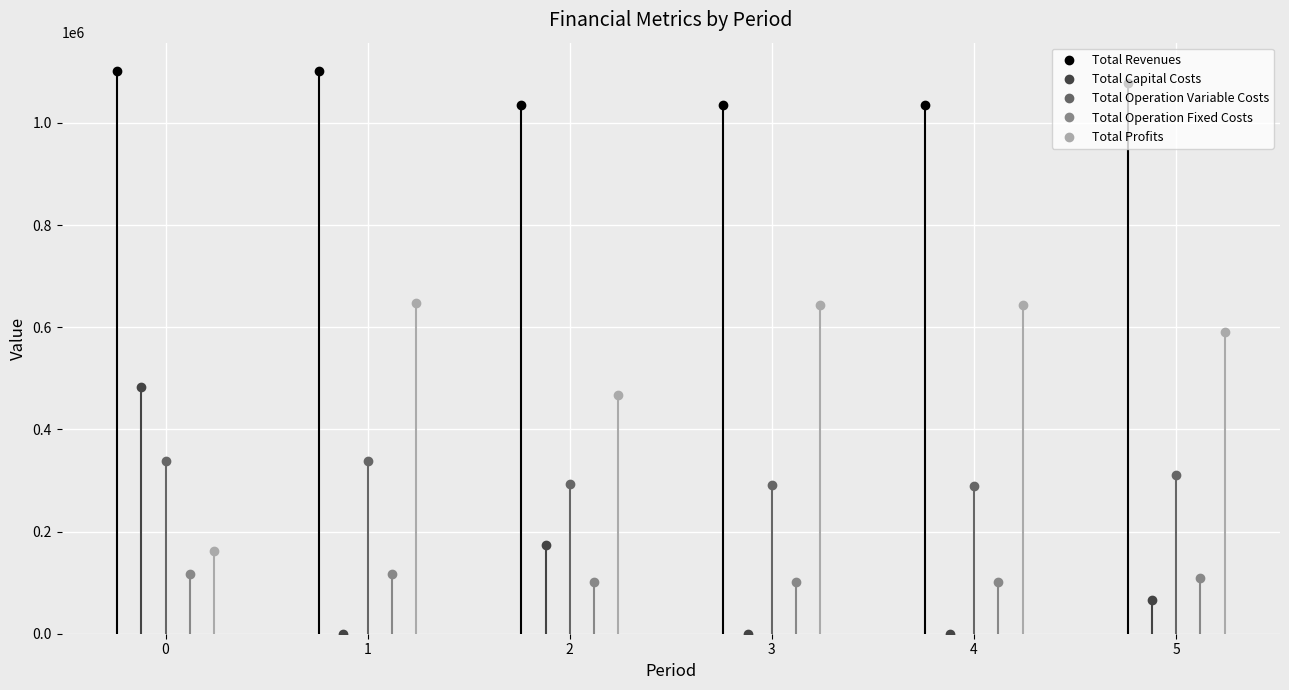

How many values in the Total Revenues series exceed 1077249?

3